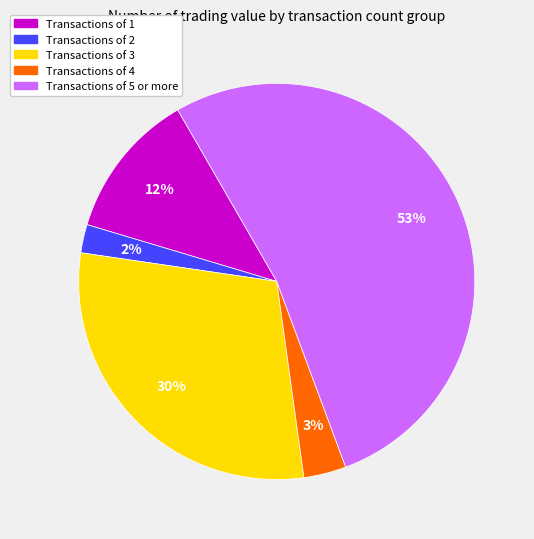

Is there a majority slice in this chart?

Yes